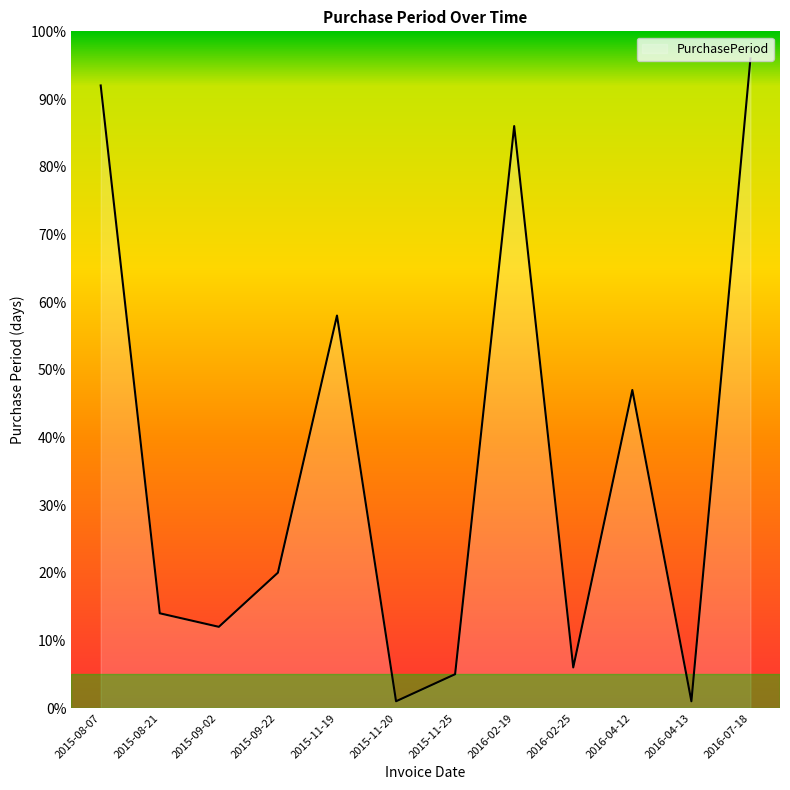

What is the change in value from 2015-08-21 to 2016-04-12?

+33